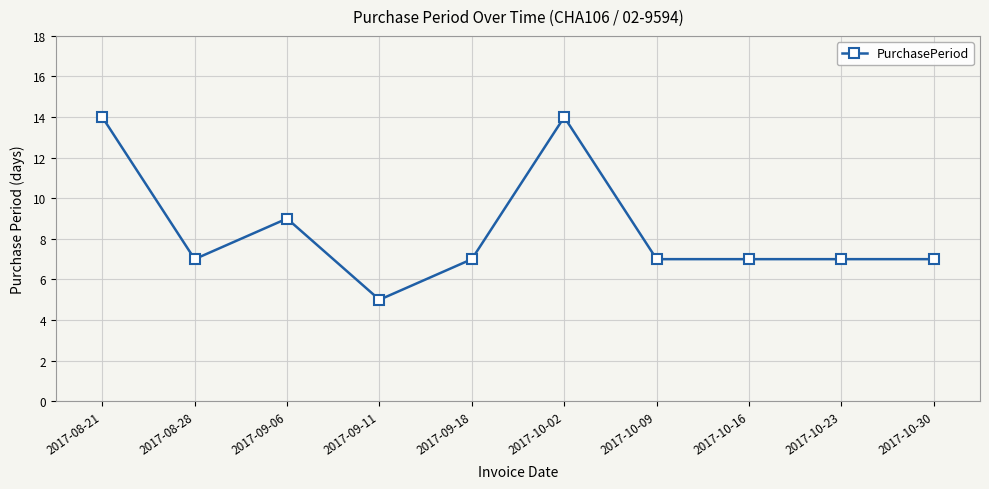

At which category does the data reach its first local peak?

2017-09-06